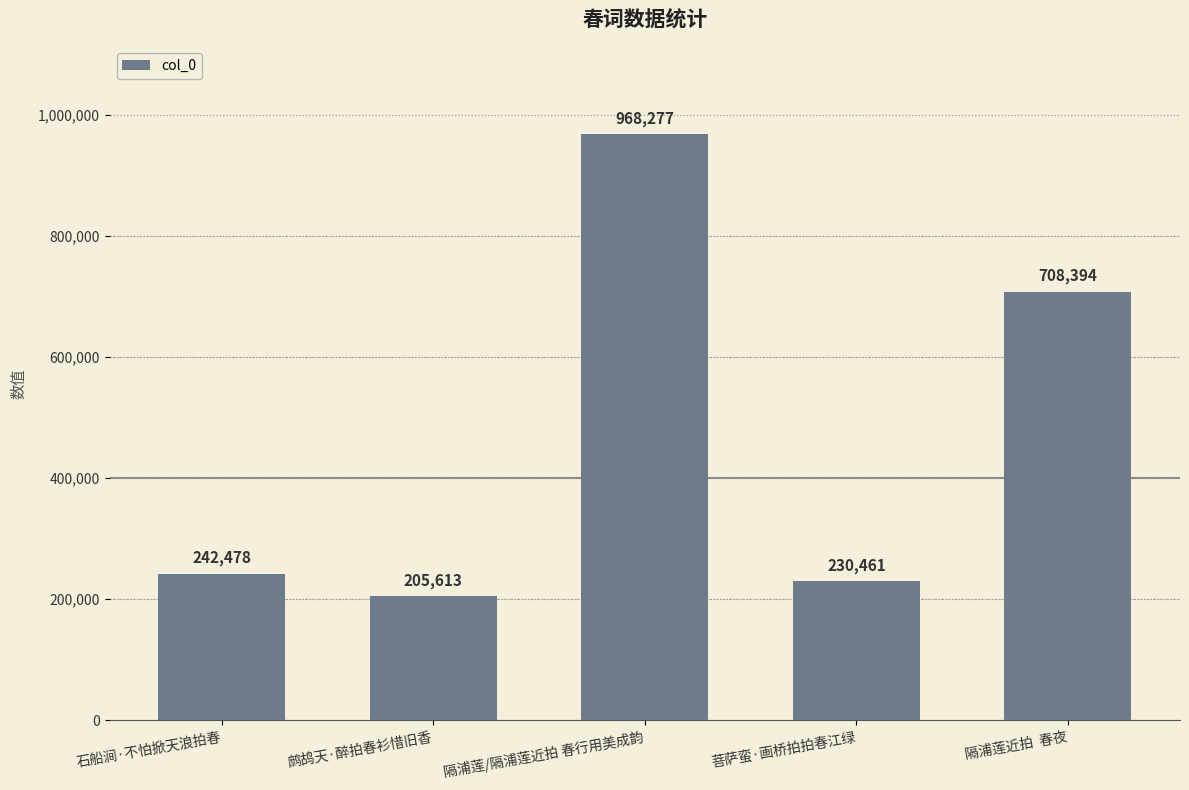

Is it true that the value at 鹧鸪天·醉拍春衫惜旧香 is 205613?

True